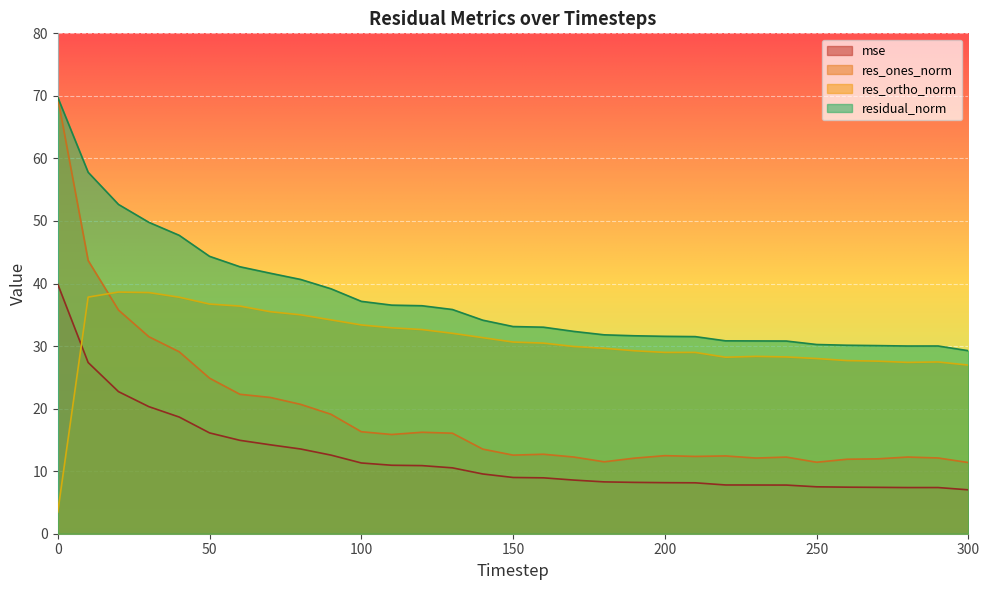

True or false: res_ones_norm has more than 1 points higher than both neighbors.

True